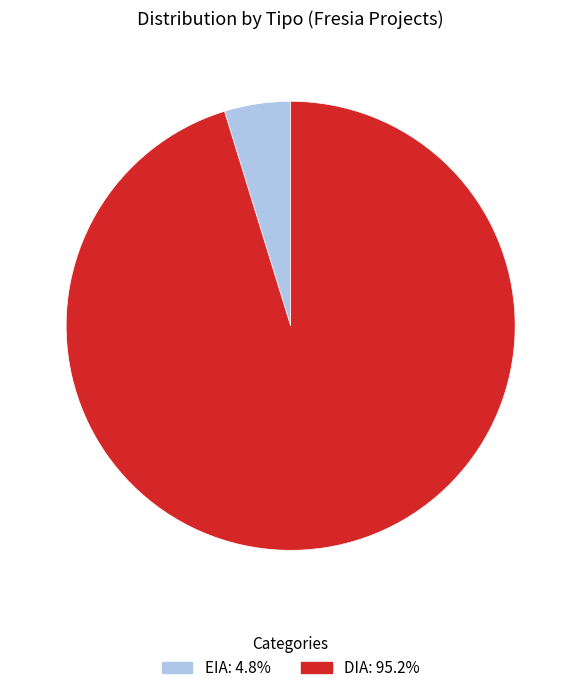

Approximately how many times larger is the value at DIA compared to EIA?

20.0